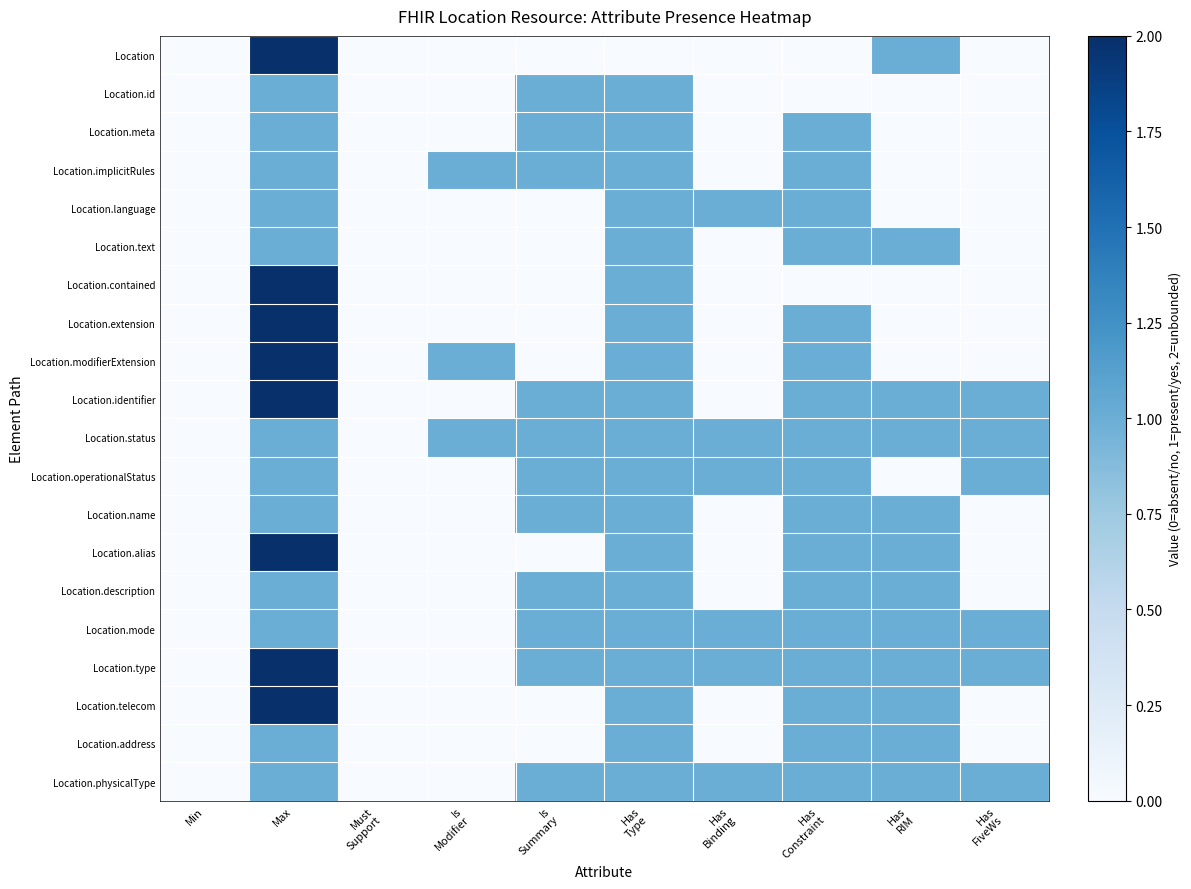

What is the difference between the highest and lowest values at Has
RIM?

1